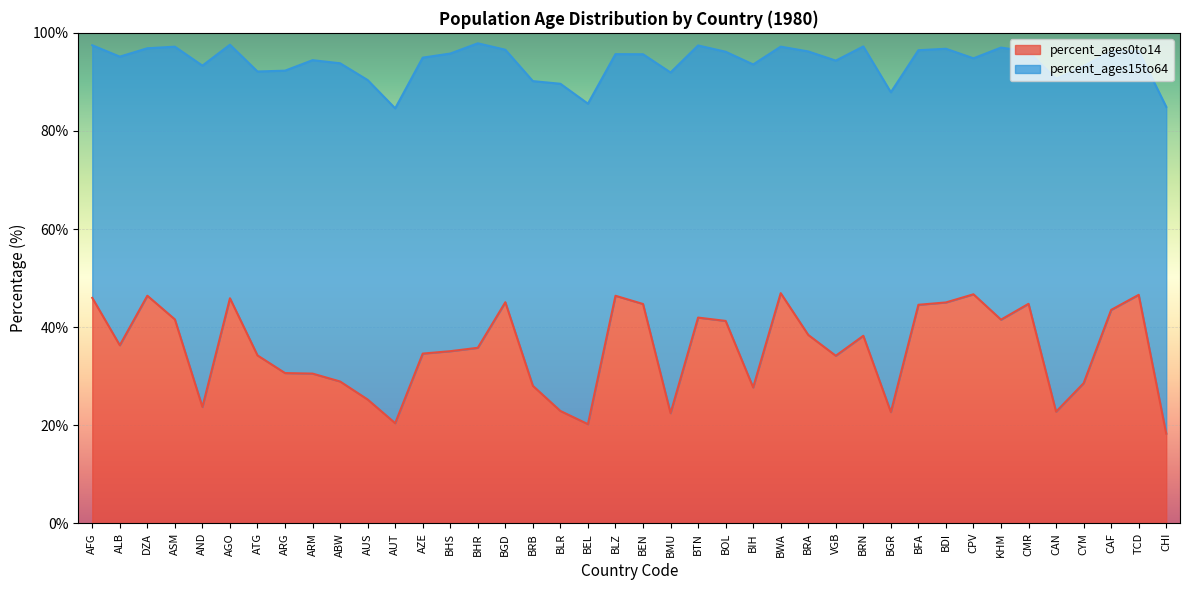

What position from the right is BRB?

24